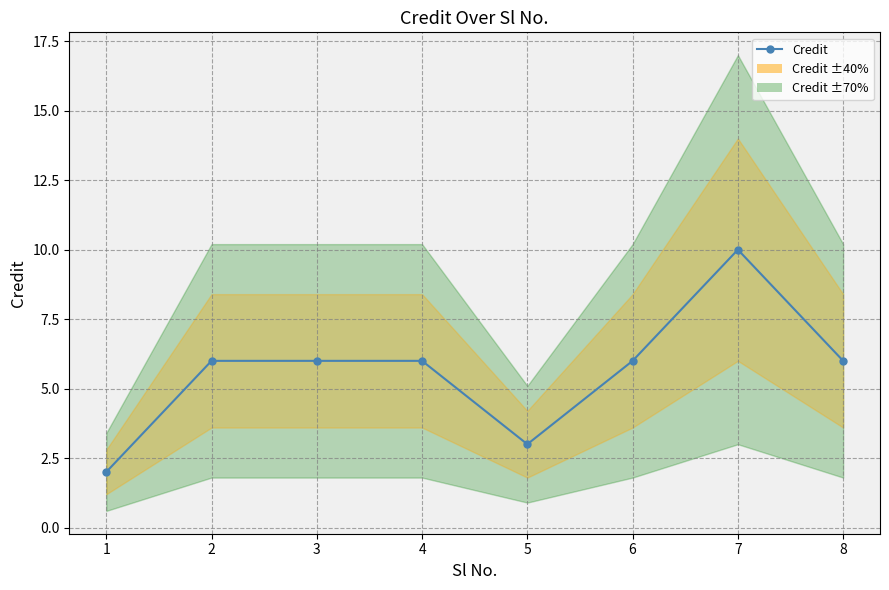

At which label is the value closest to 6?

2